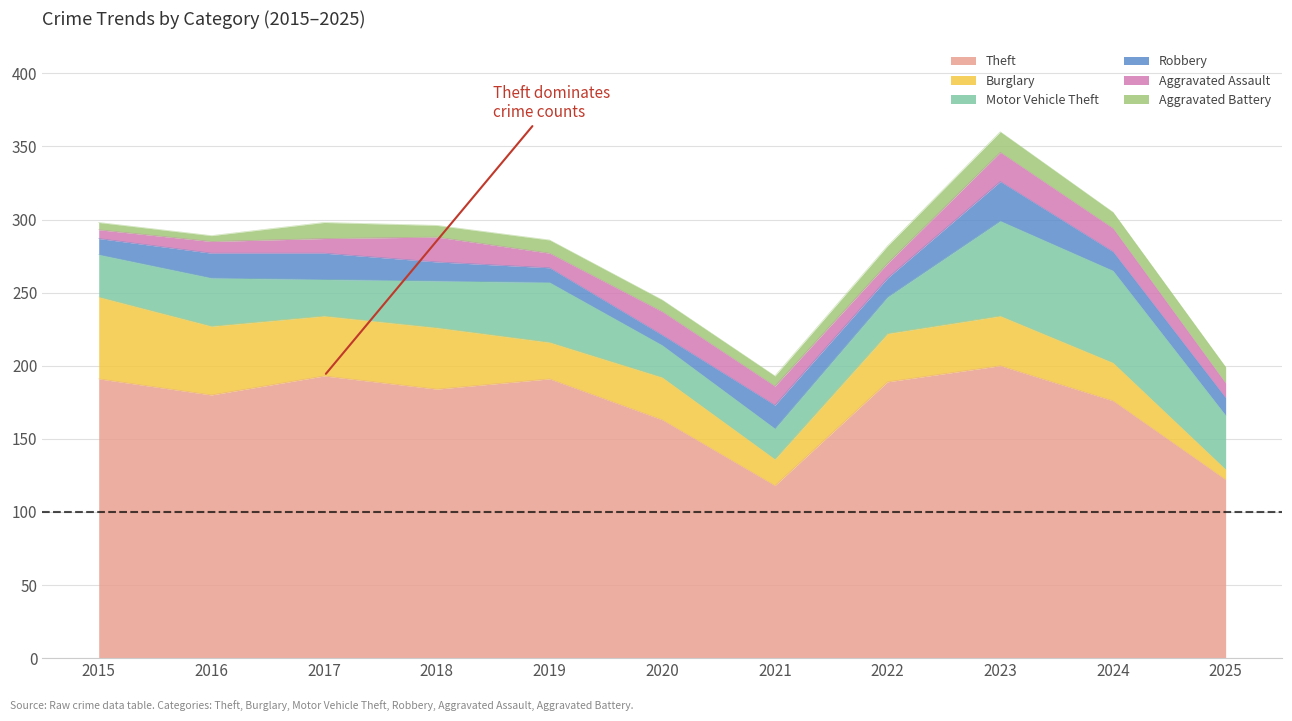

At which category is the sum across all series the highest?

2023